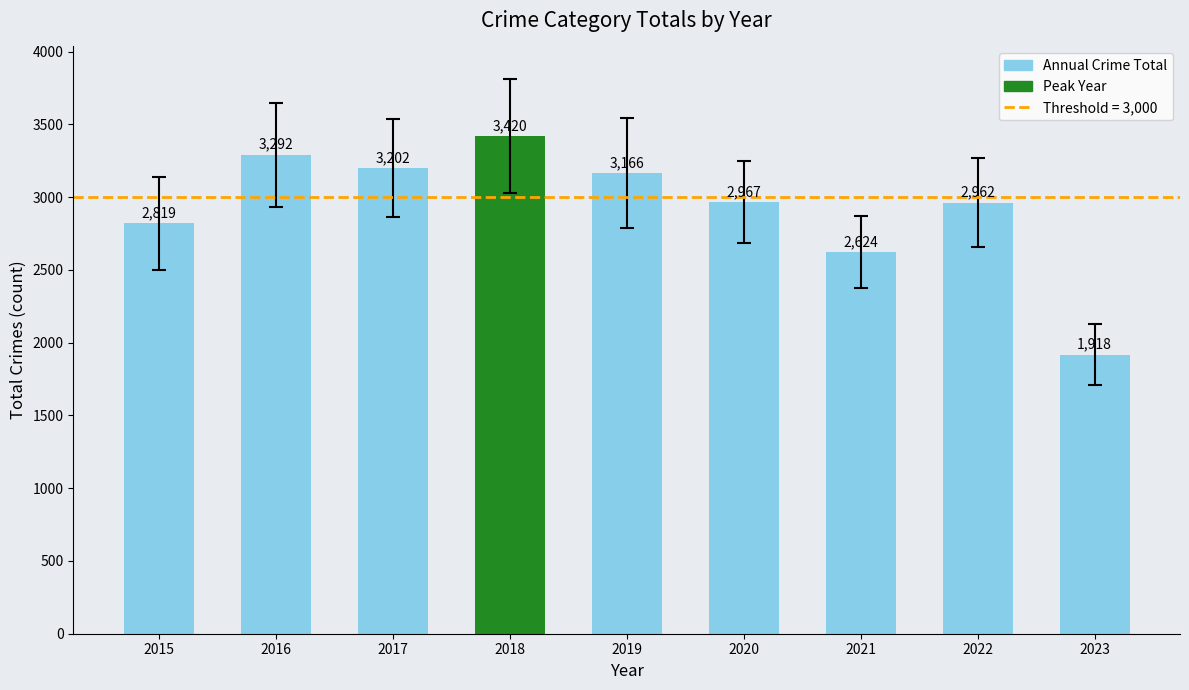

How many bars are there in total?

9